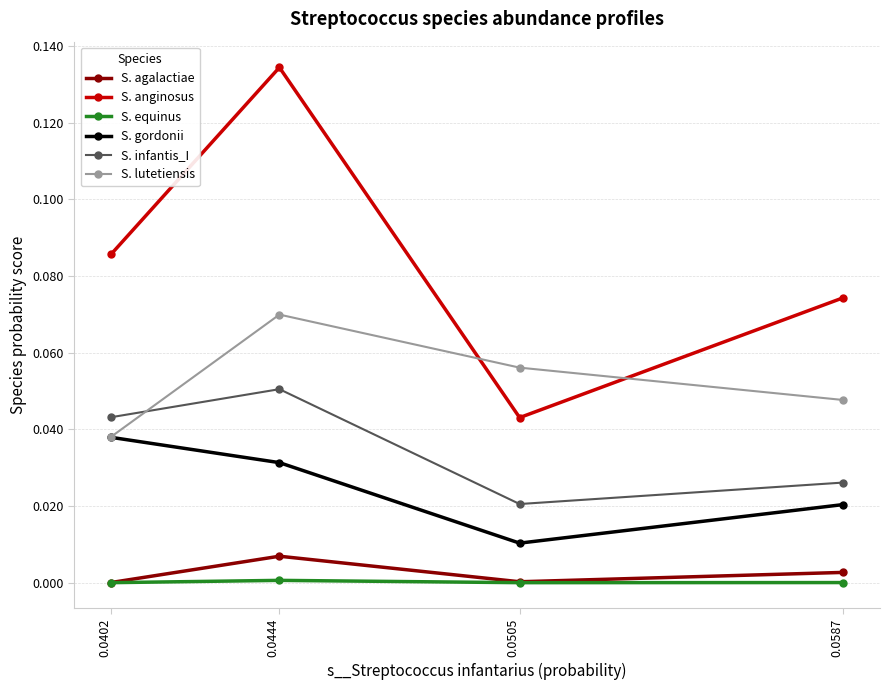

How many data points does each series have?

4